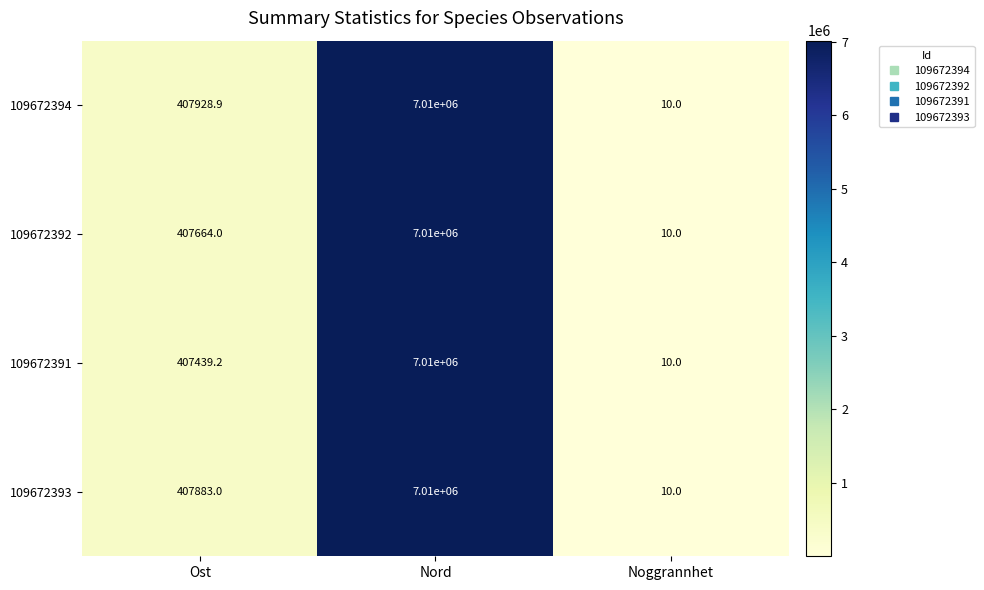

True or false: 109672392 has a value of 5.2 at Noggrannhet.

False